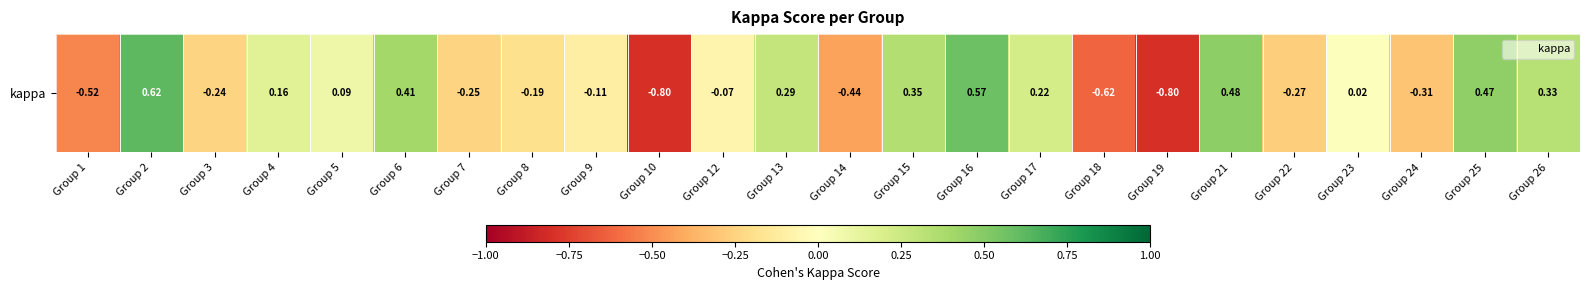

What is the change in value from Group 15 to Group 25?

+0.1